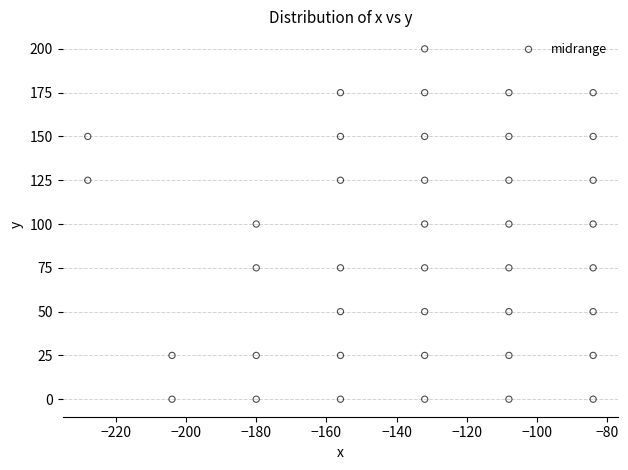

What is the range of Y values (max minus min)?

200